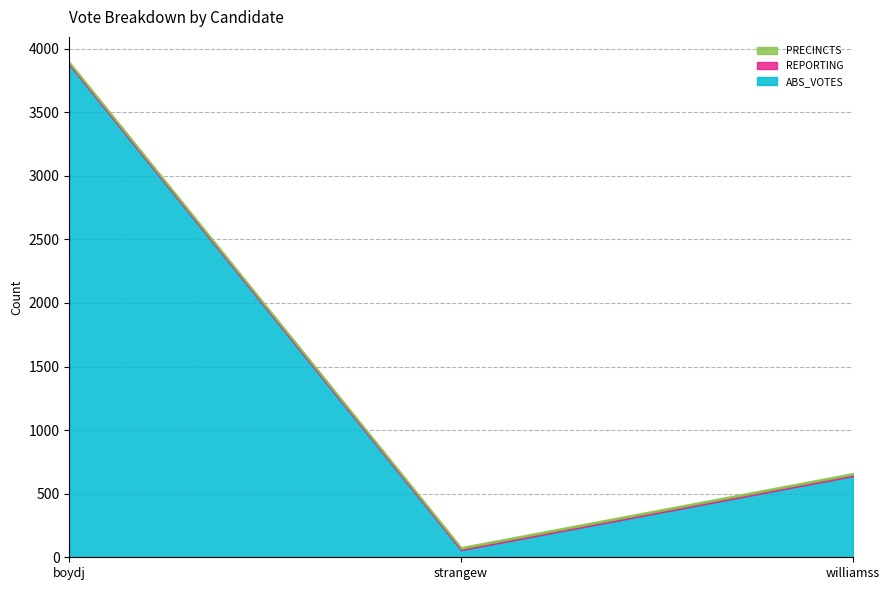

Between williamss and boydj, which is larger?

boydj